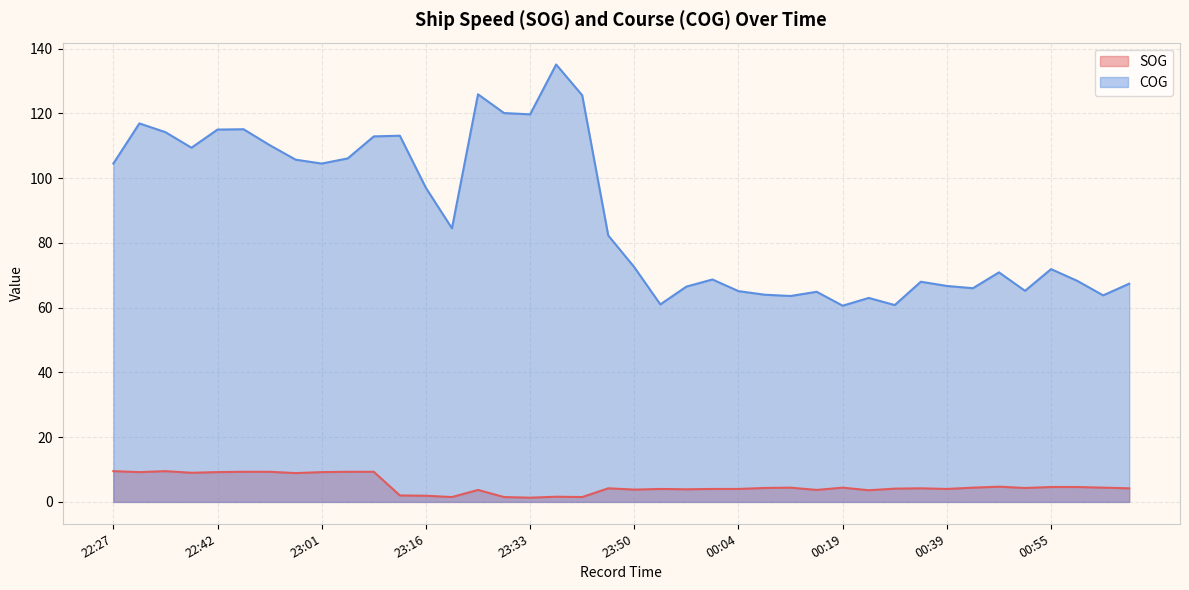

What are all the series names shown in the legend?

SOG, COG